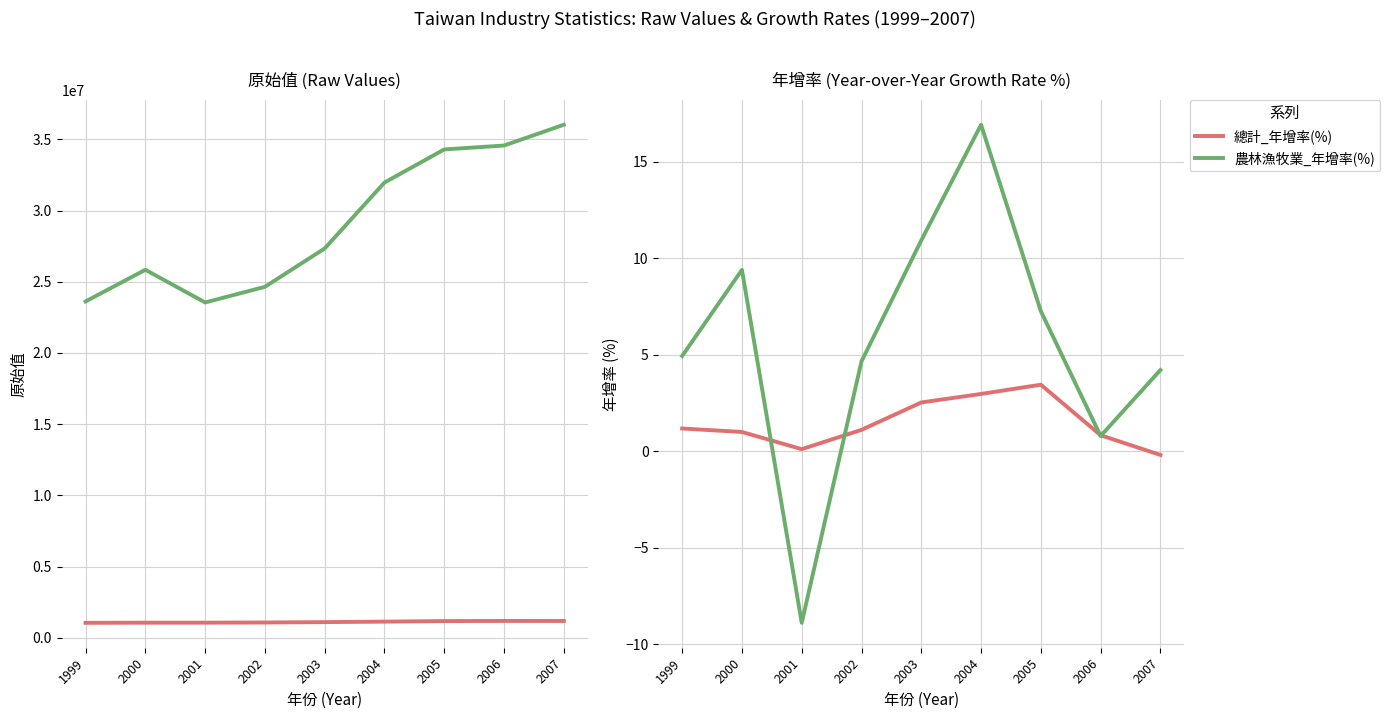

Rank the series at 2006 from highest to lowest value.

農林漁牧業_原始值, 總計_原始值, 總計_年增率(%), 農林漁牧業_年增率(%)